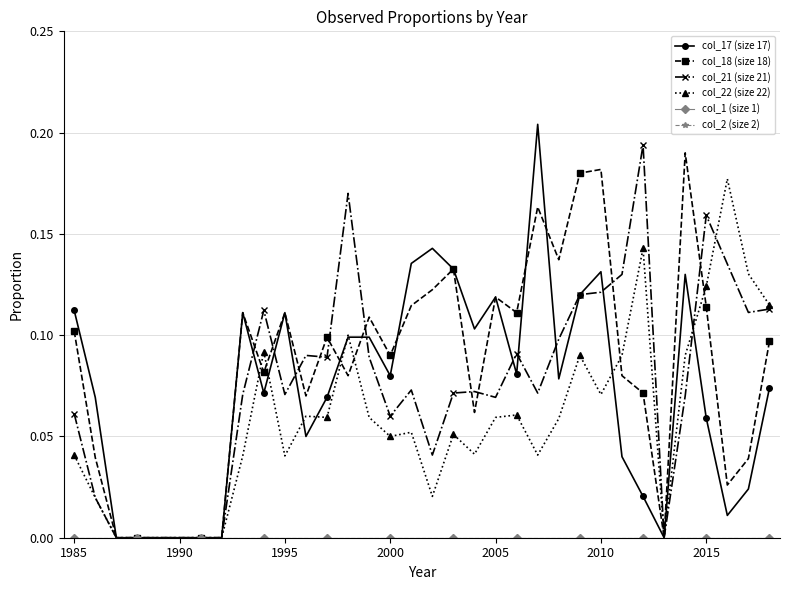

Is this an area chart (filled region under the line)?

No